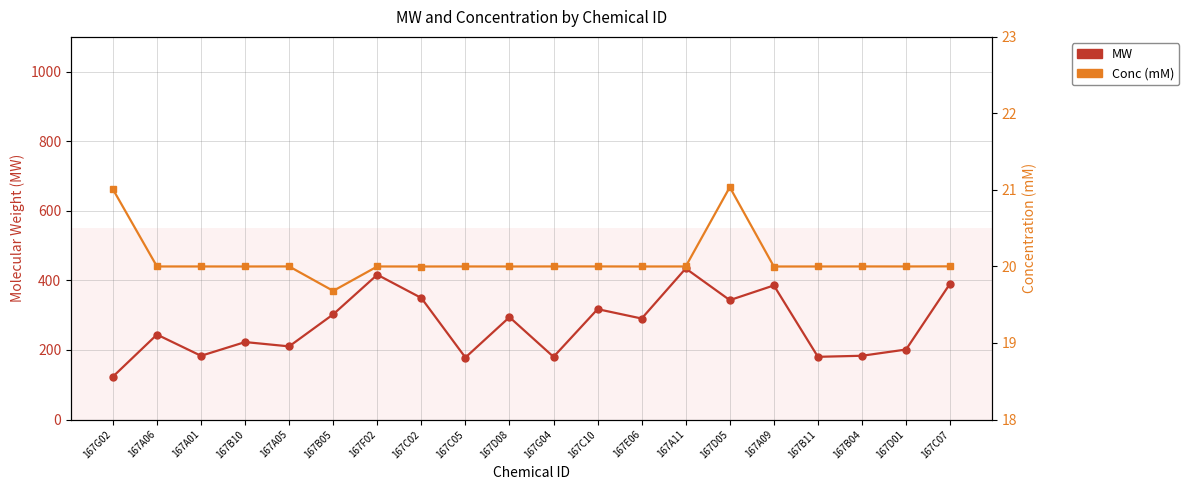

Where does the Conc (mM) series first go above 20?

167G02